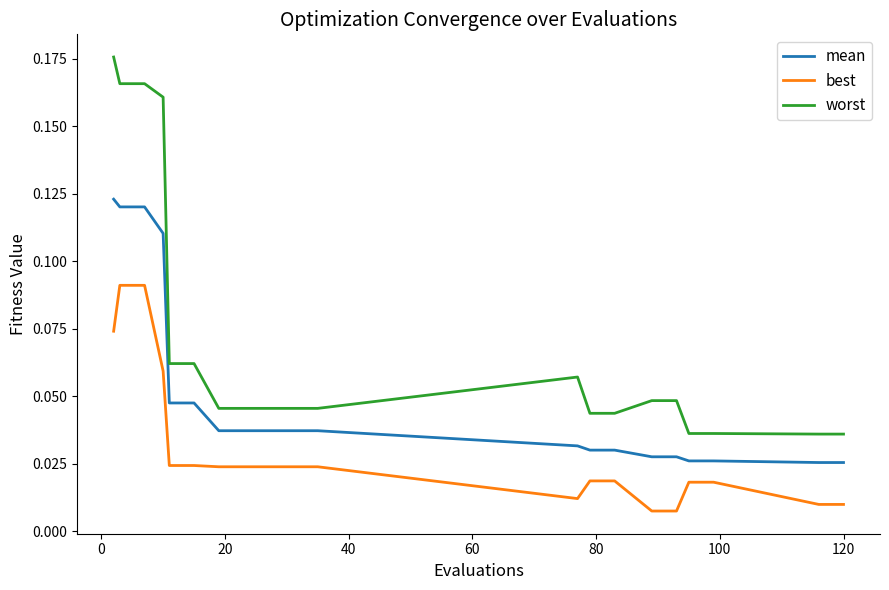

Which series has the largest total across all categories?

worst